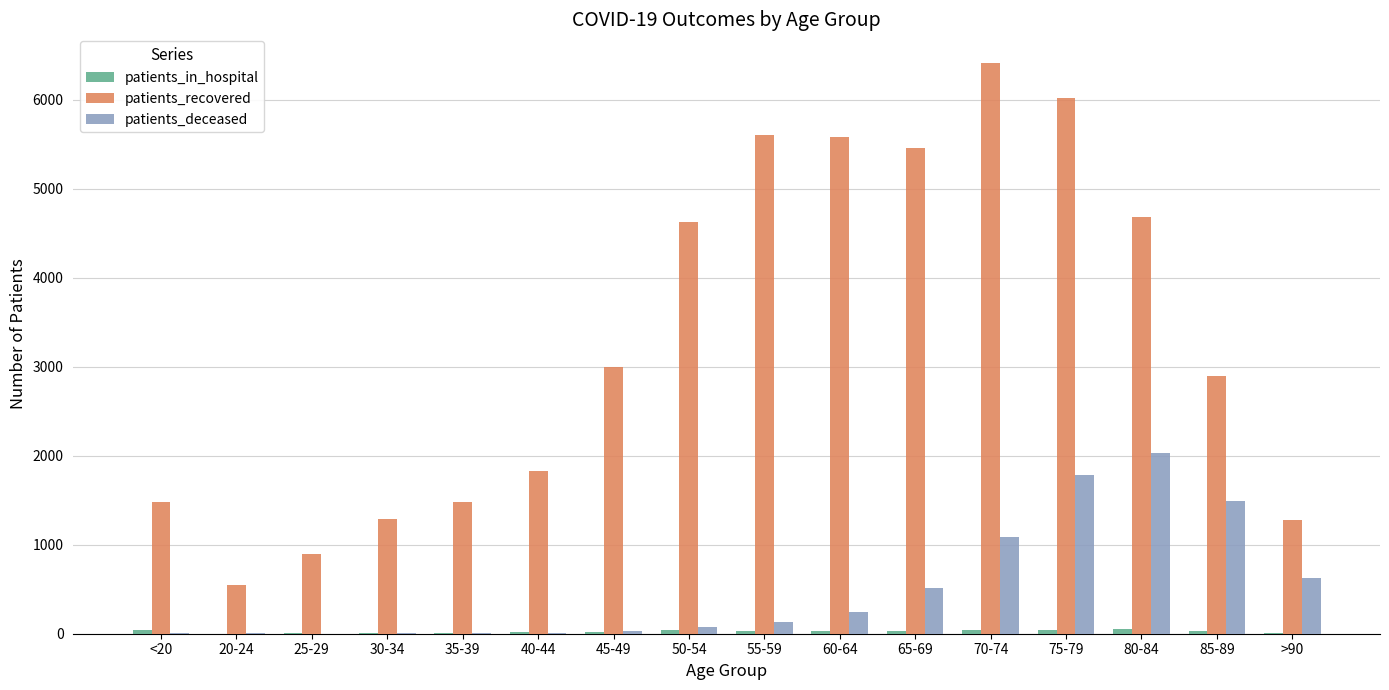

The value of patients_recovered at <20 is 2510. True or false?

False